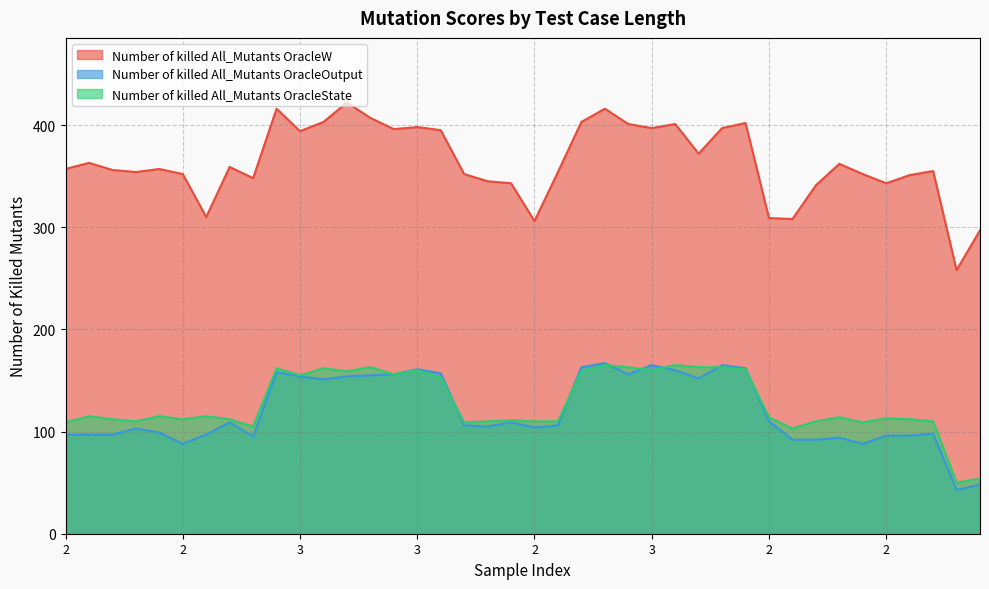

What is the value of the Number of killed All_Mutants OracleState point at the 4th from the left?

109